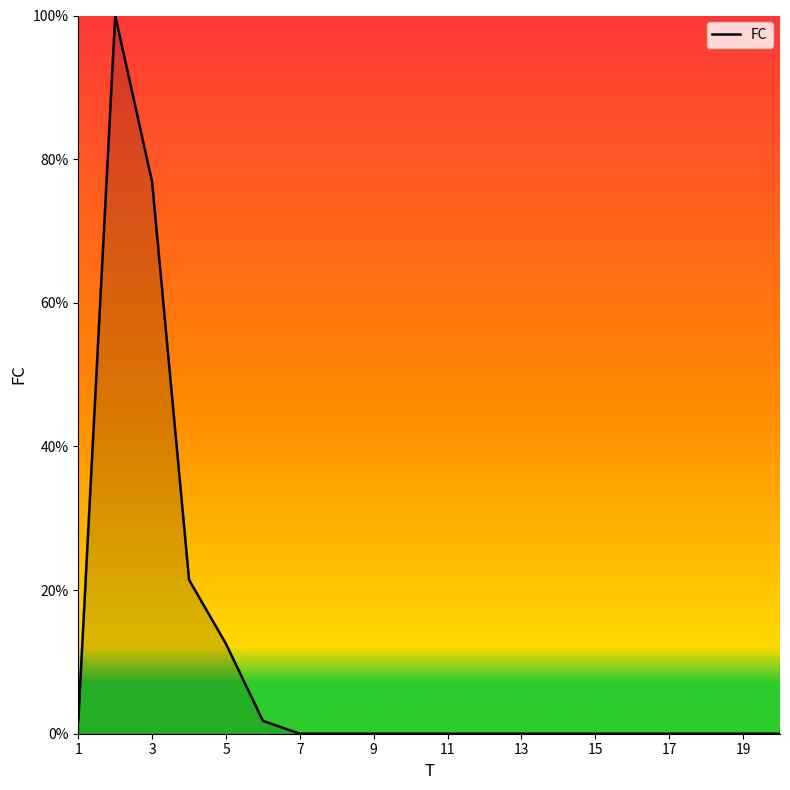

What is the maximum value shown in the chart?

100.0